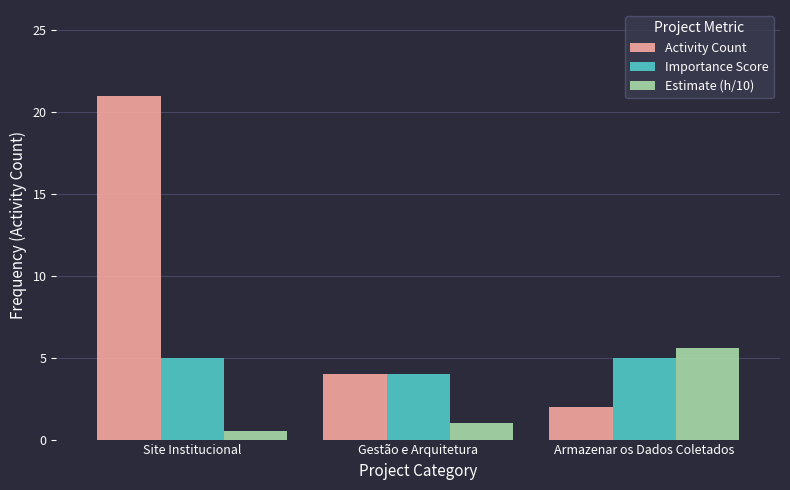

What is the label of the 3rd bar from the right?

Site Institucional